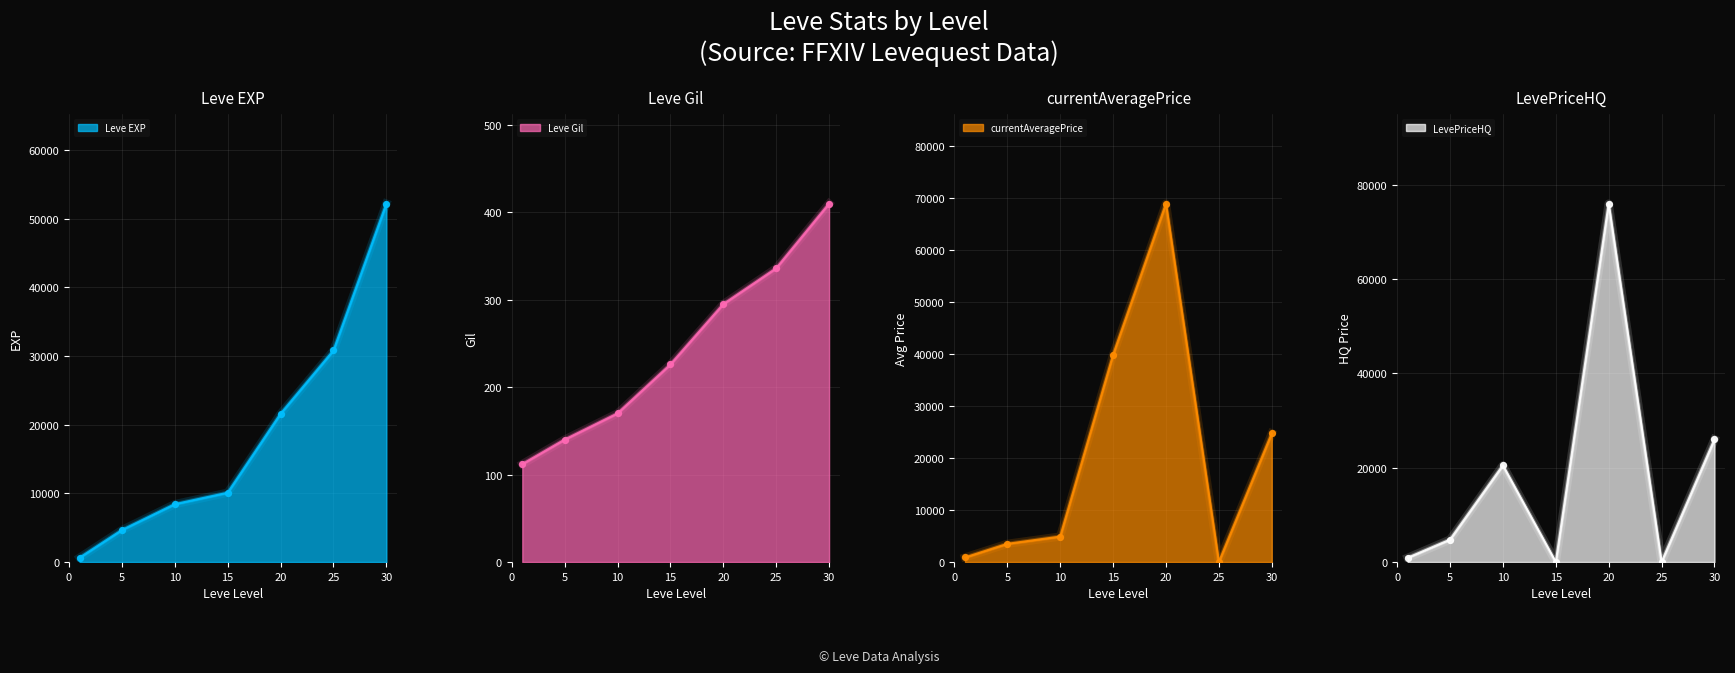

Is the value of Leve EXP at 15 greater than the value of currentAveragePrice at 20?

No